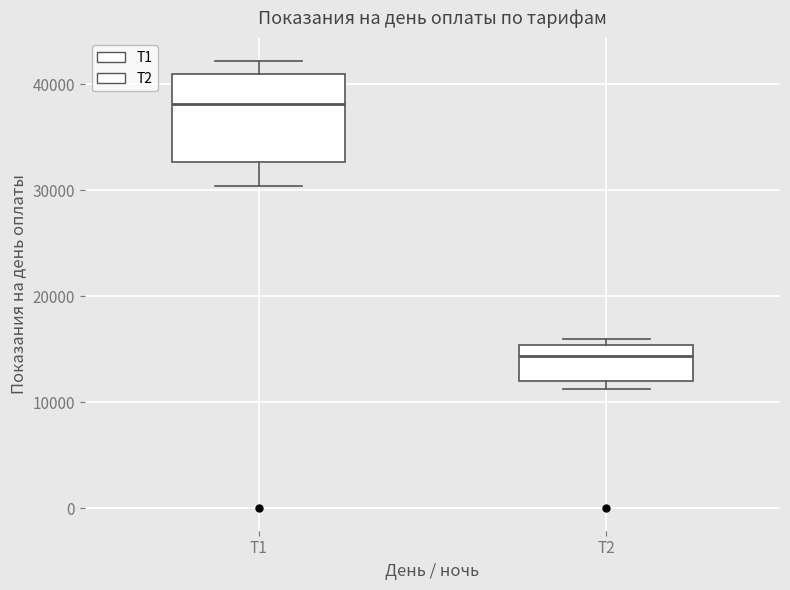

Reading left to right, transcribe this box plot: for each box, give where its median line is, the range the box spans, and where its two whiskers end, as read against the y-axis. The values are not printed on the chart, so give them approximately, as read against the axis.

Т1: median 38000, box 33000 to 41000, whiskers 30000 to 42000
Т2: median 14000, box 12000 to 15000, whiskers 11000 to 16000